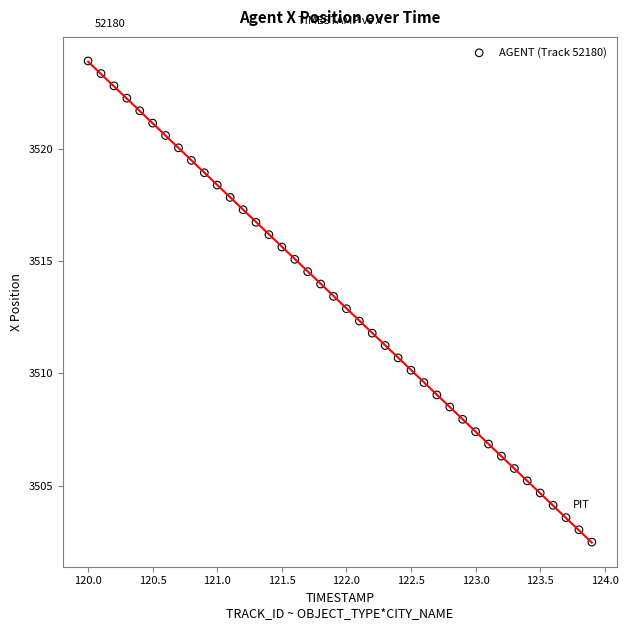

What is the range of X values (max minus min)?

3.9